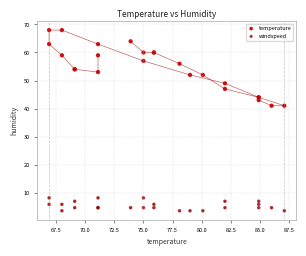

What is the X range (max minus min) for the scatter plot?

20.2